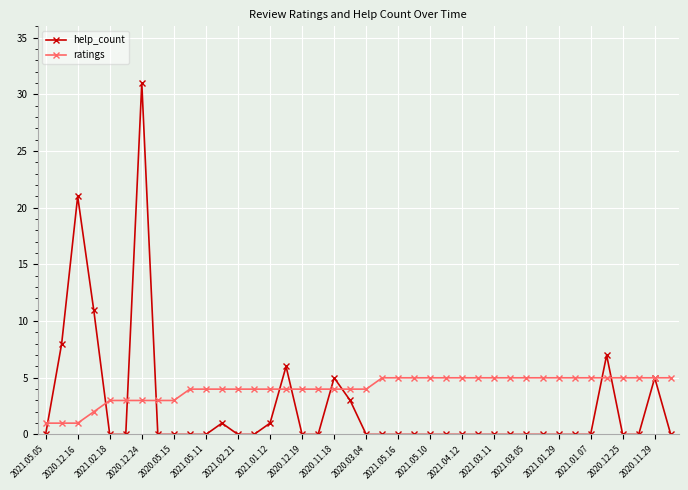

List the series in order of their overall mean, lowest first.

help_count, ratings